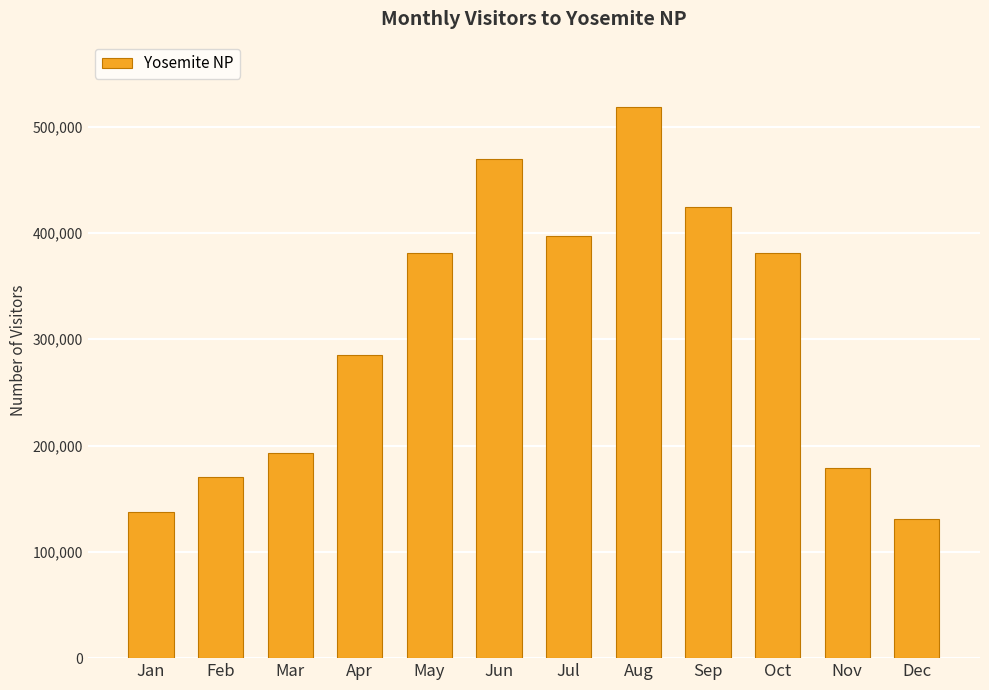

How many bars are there in total?

12